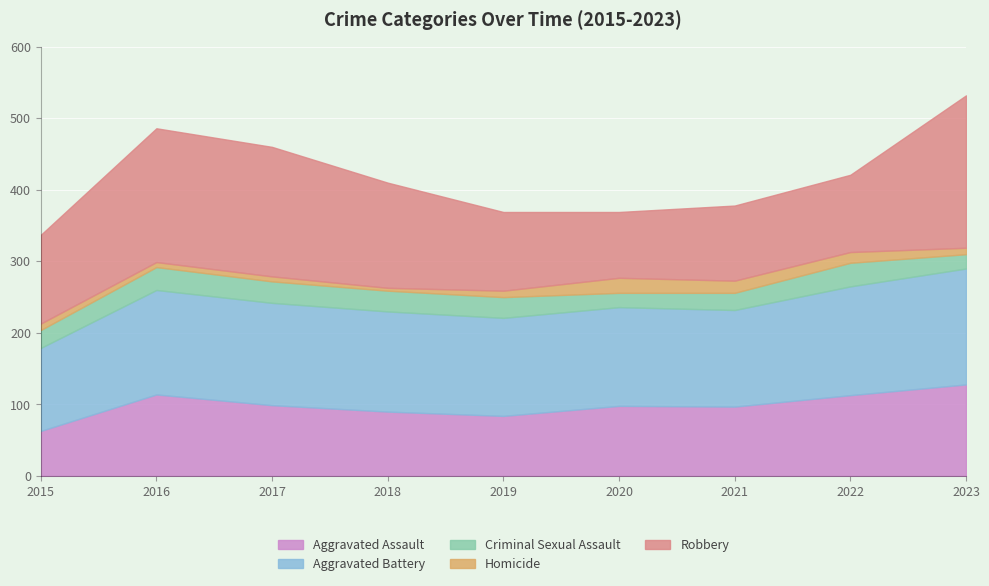

Which series changed the most between 2017 and 2021?

Robbery